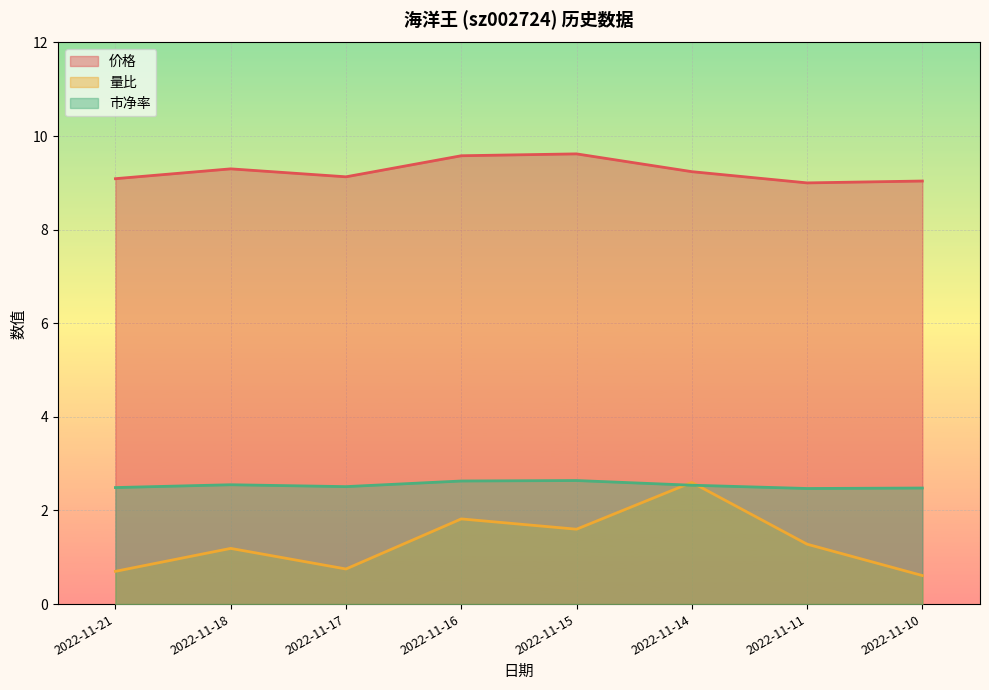

How many lines are shown in the chart?

3